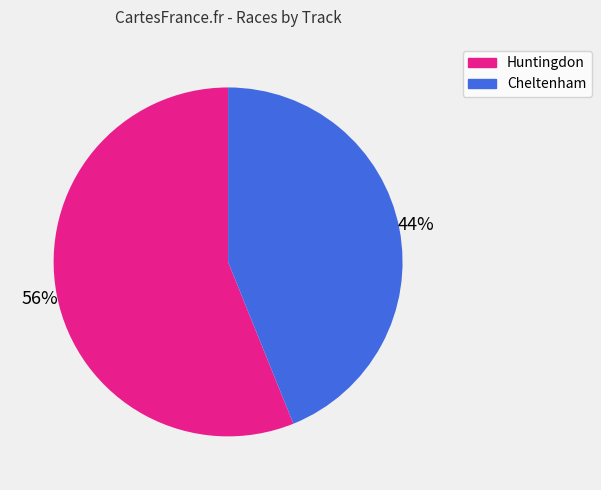

To the nearest percent, what is the average slice percentage?

50%